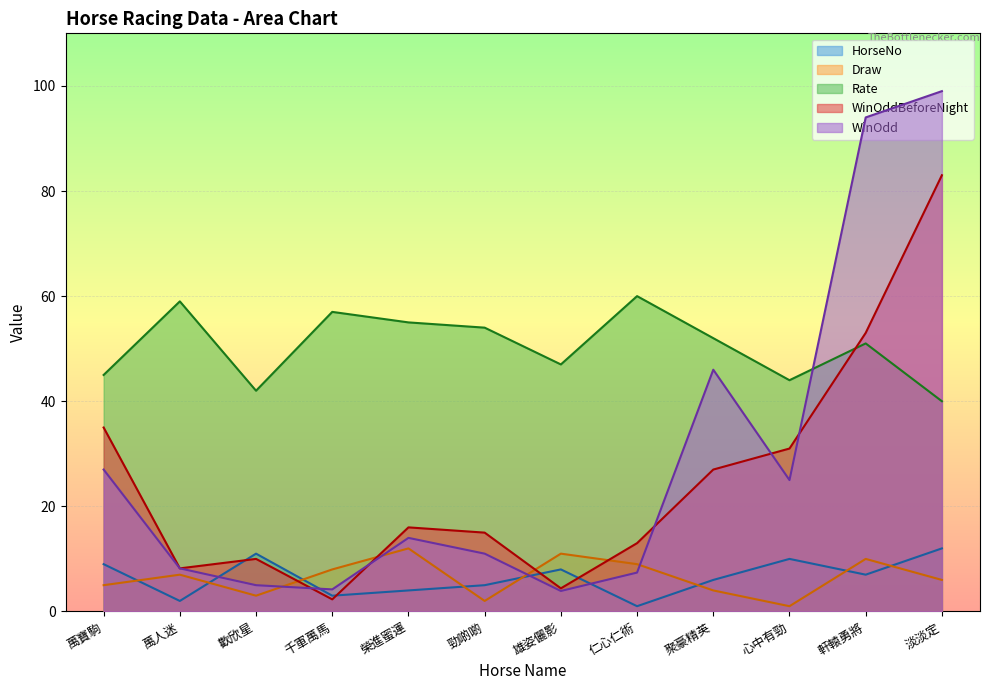

How many interior local peaks does the Draw series have?

4